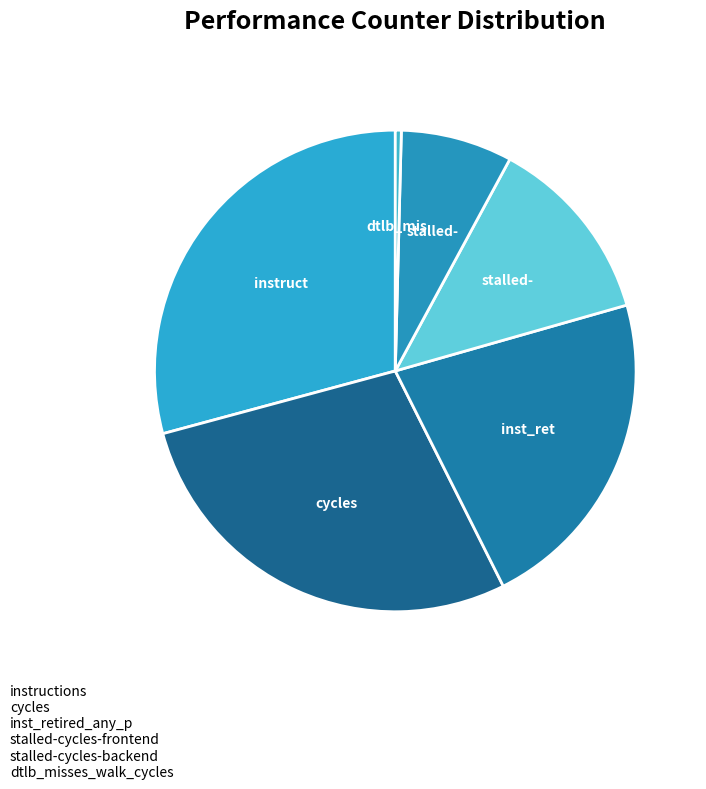

How many segments does this pie chart have?

6